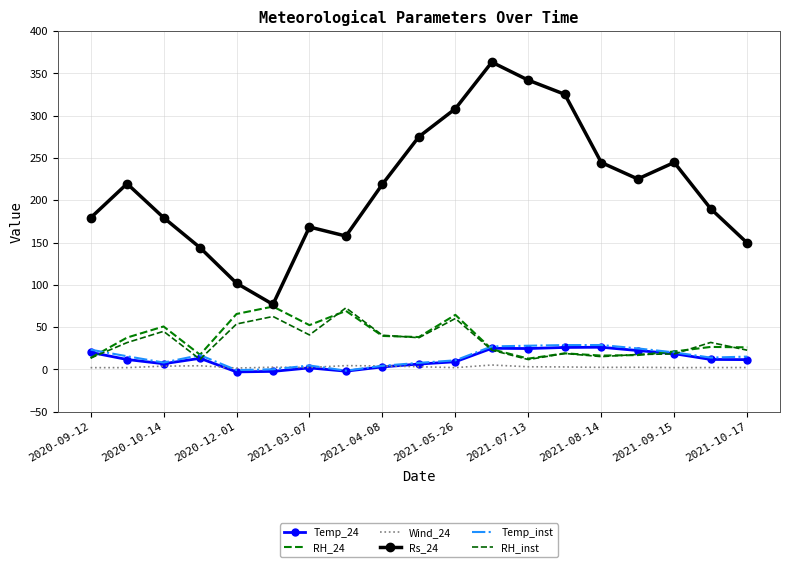

How many negative values does the Temp_inst series have?

2